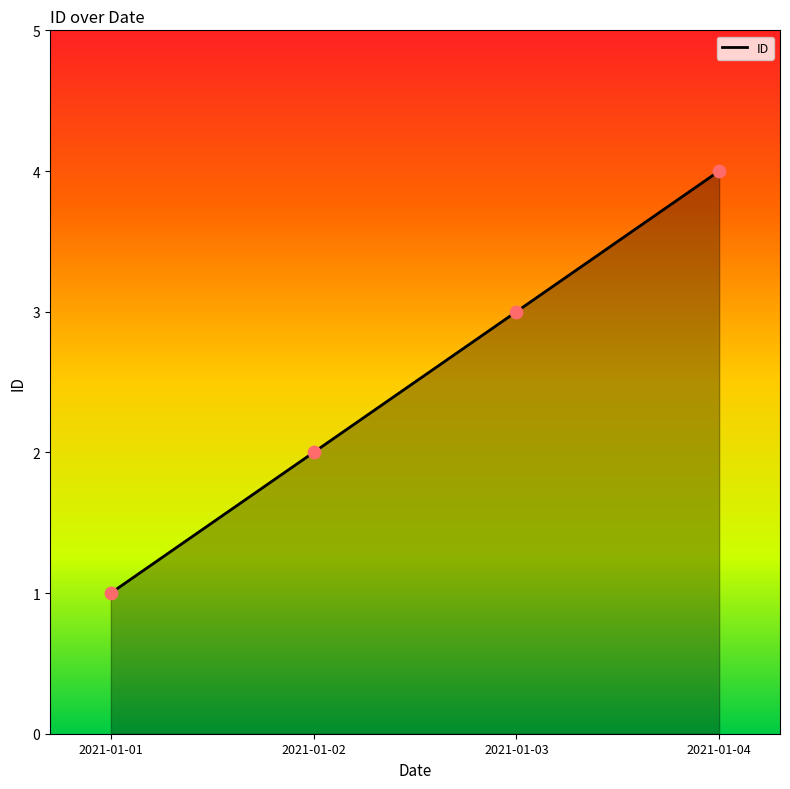

Which has a higher value, 2021-01-02 or 2021-01-04?

2021-01-04